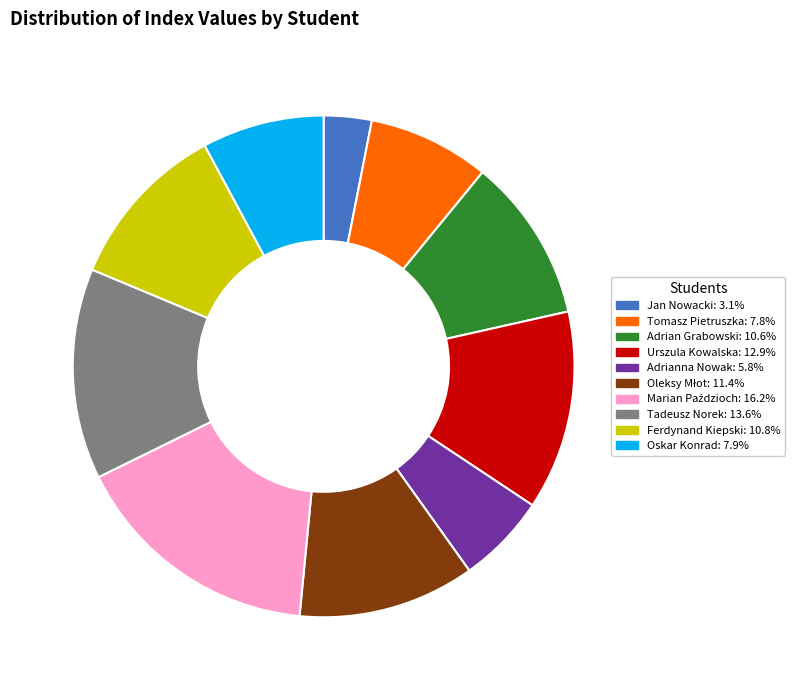

Is the sum of Ferdynand Kiepski and Tadeusz Norek greater than half?

No